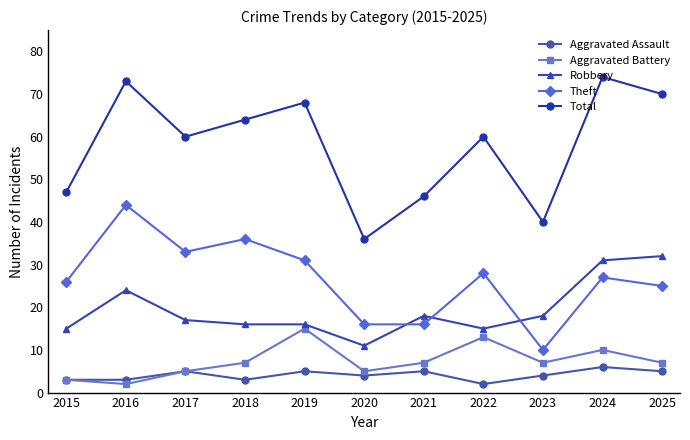

Is this an area chart (filled region under the line)?

No